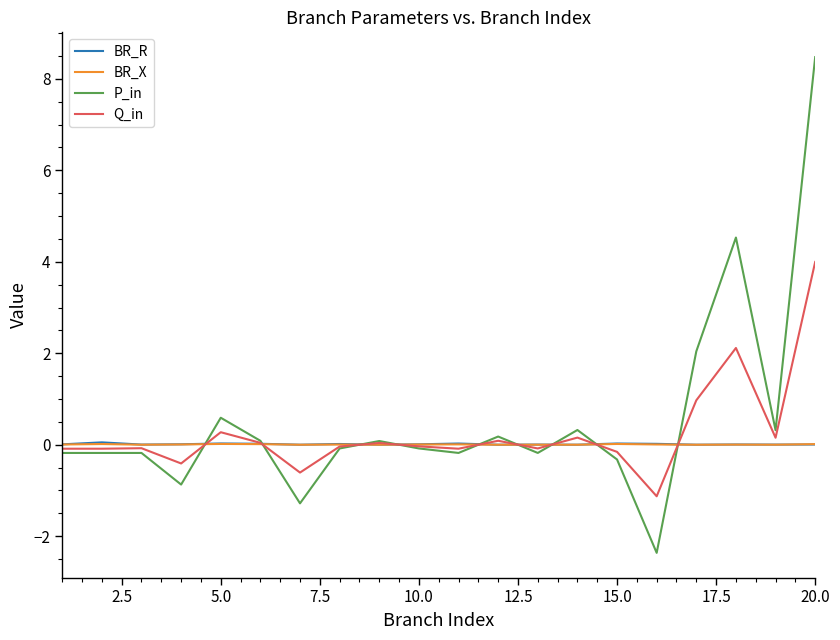

Which series has the largest range (max minus min)?

P_in